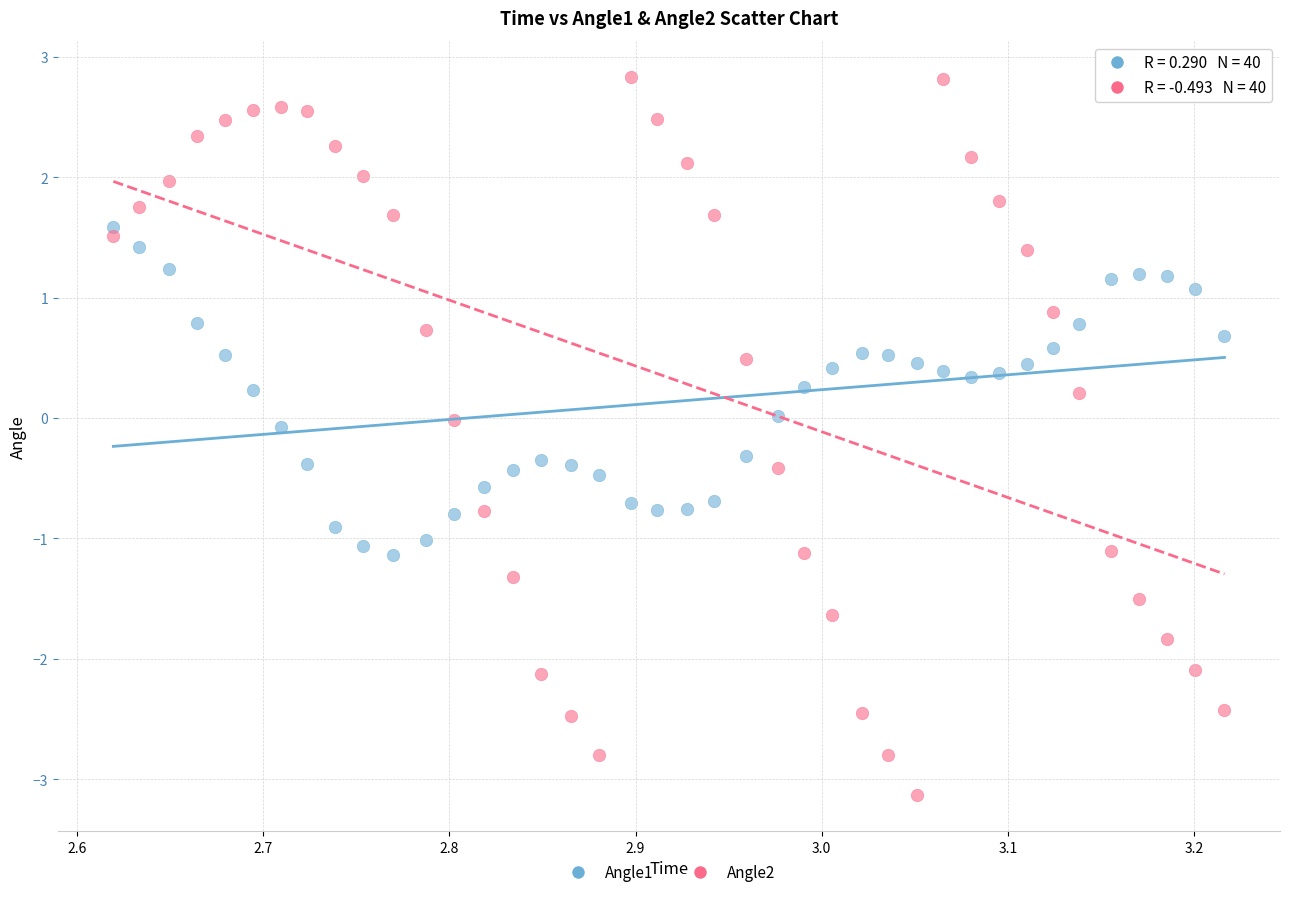

What is the X range (max minus min) for the scatter plot?

0.6